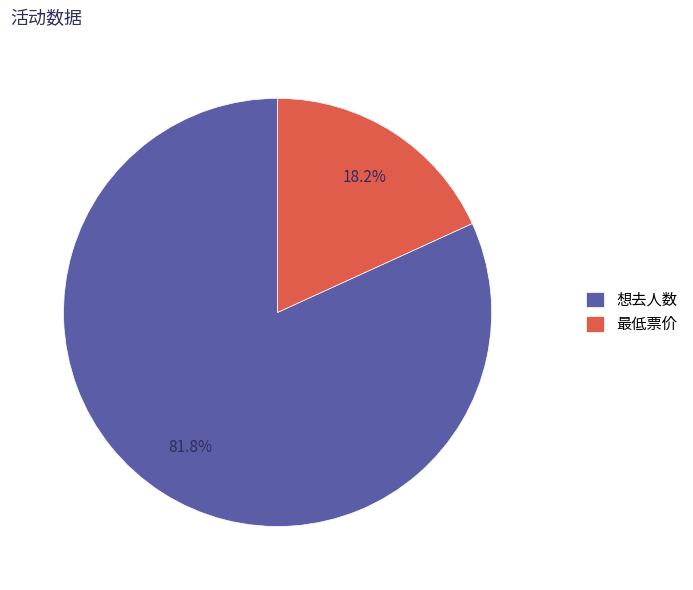

To the nearest percent, what is the difference between the largest and smallest slice percentages?

64%